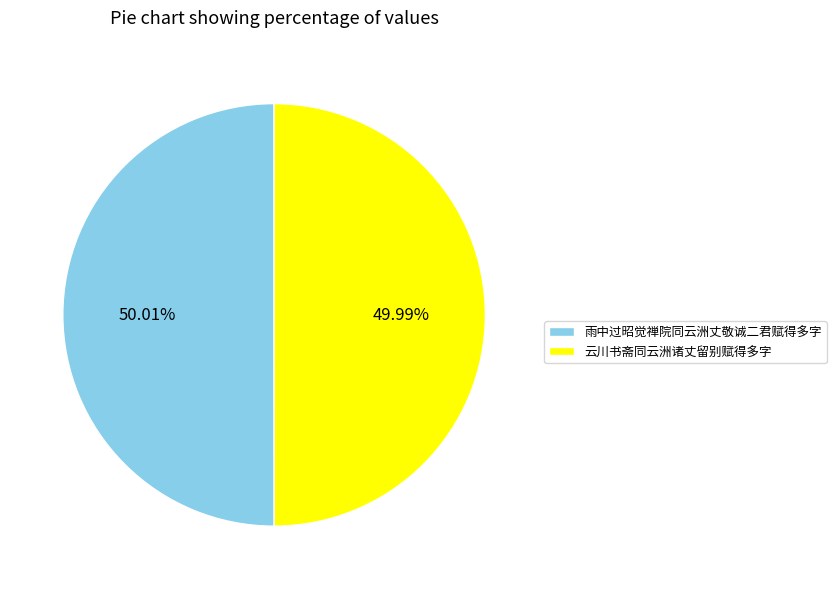

Is the sum of 雨中过昭觉禅院同云洲丈敬诚二君赋得多字 and 云川书斋同云洲诸丈留别赋得多字 greater than half?

Yes